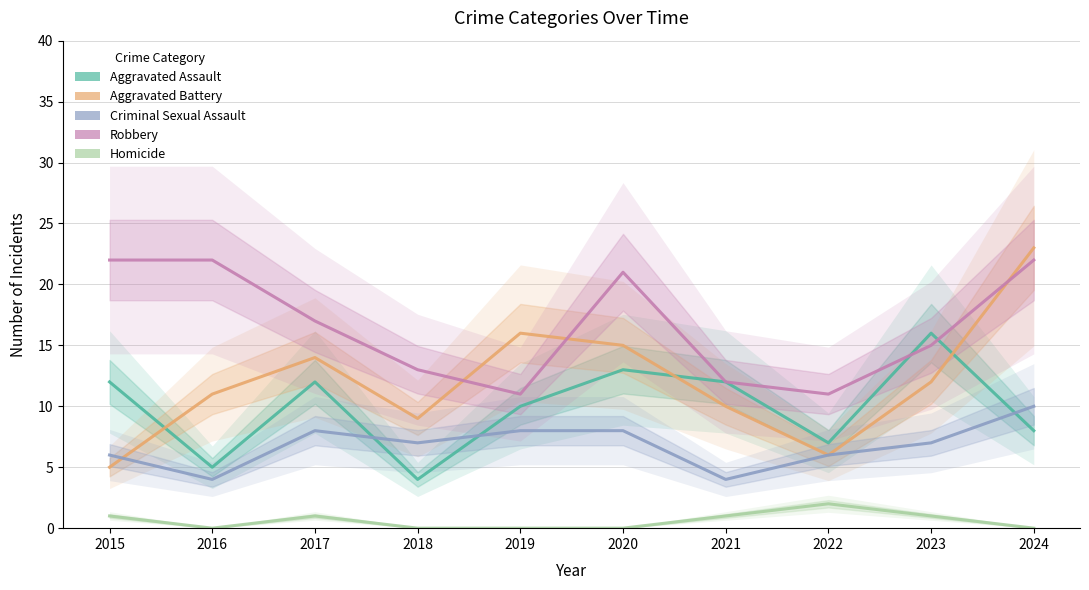

What are all the series names shown in the legend?

Aggravated Assault, Aggravated Battery, Criminal Sexual Assault, Robbery, Homicide